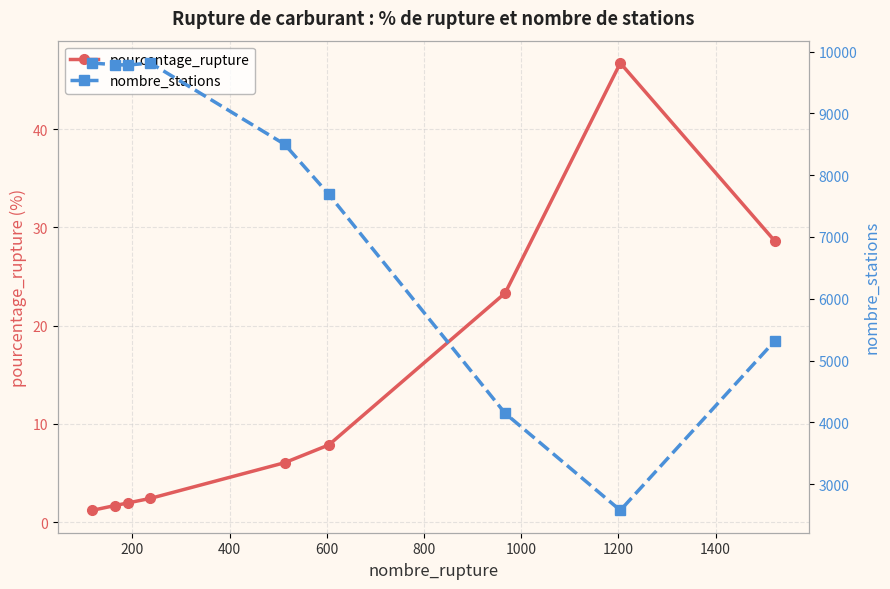

What is the value of the pourcentage_rupture point at the 7th from the left?

23.3